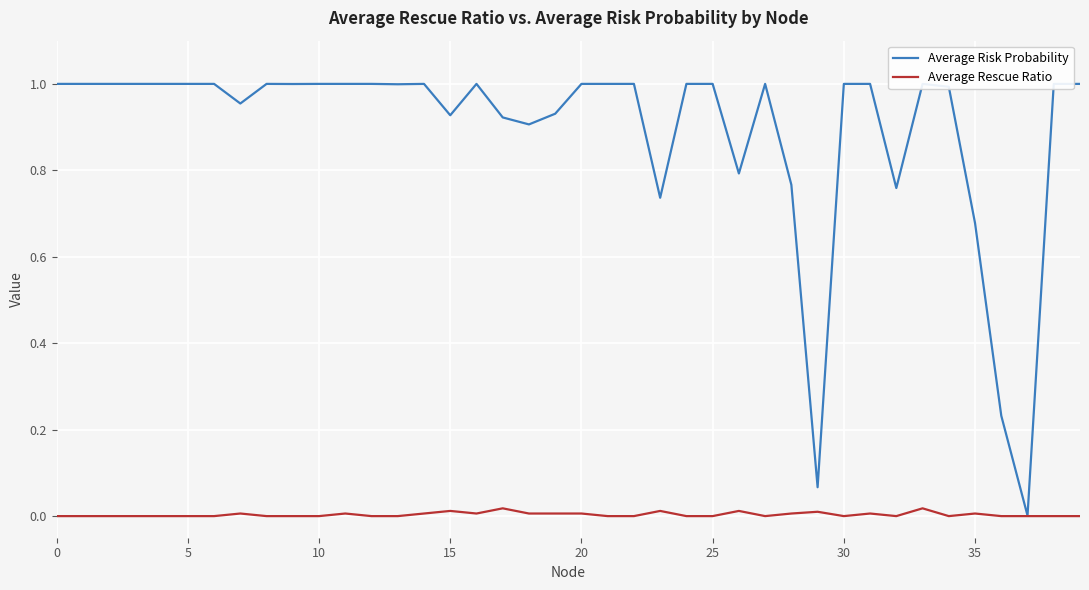

Rank the series by their maximum value, from highest to lowest.

Average Risk Probability, Average Rescue Ratio